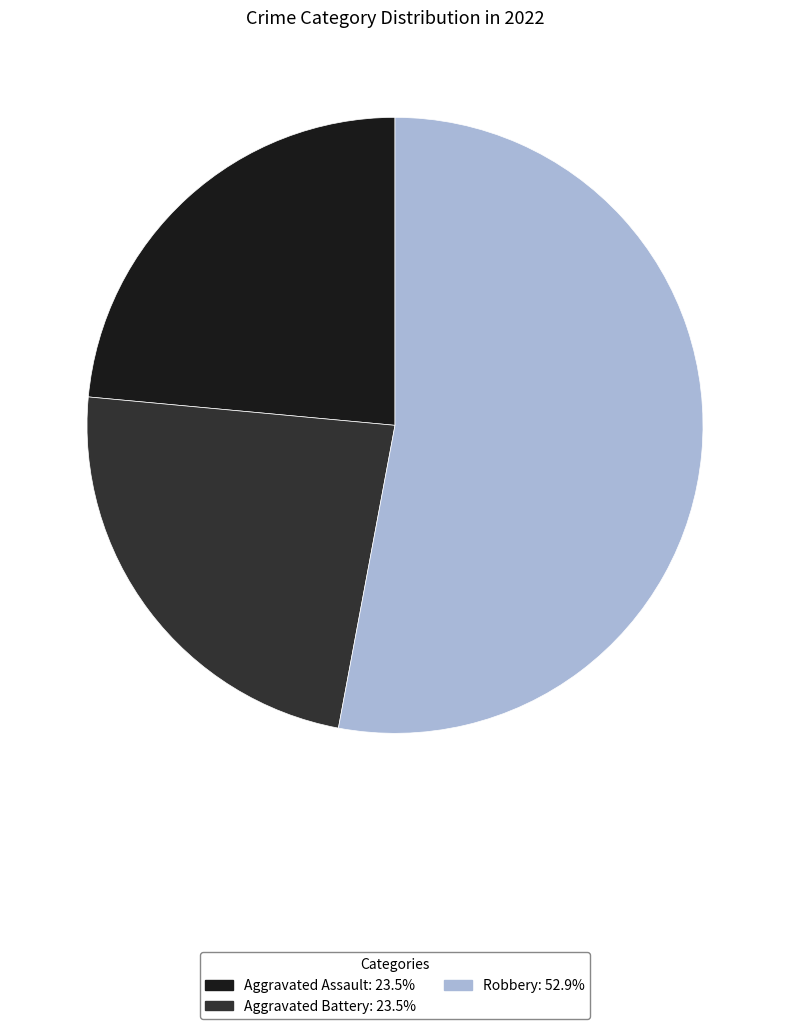

Is there any slice that represents more than half of the pie?

Yes